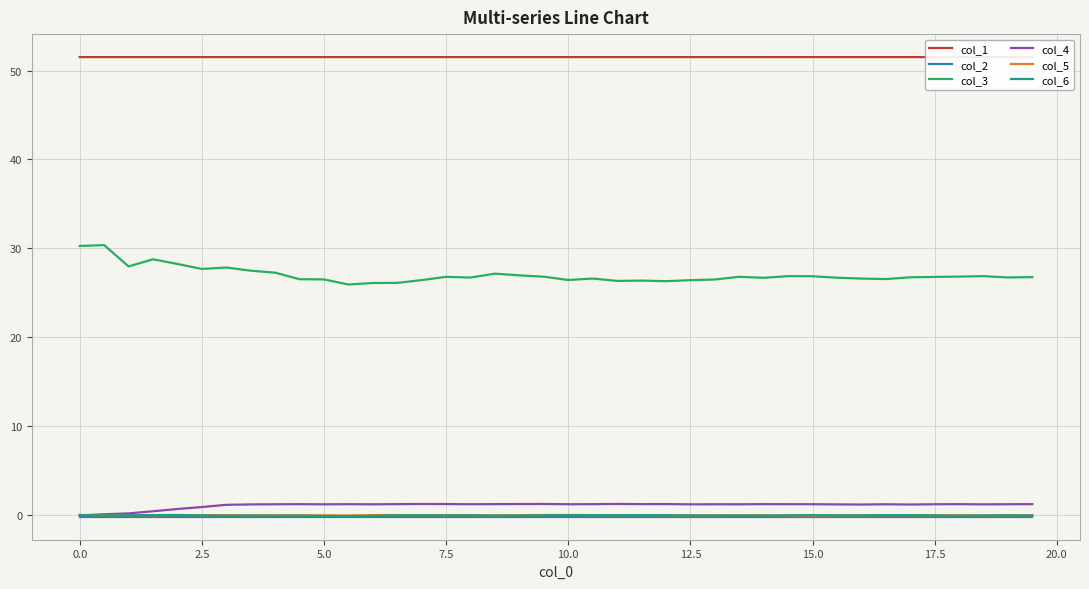

What is the difference between the maximum and minimum values in the col_6 series?

0.1